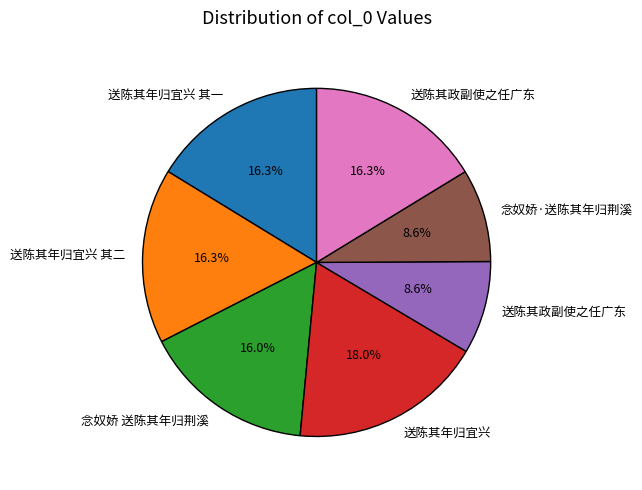

Is there any slice that represents more than half of the pie?

No